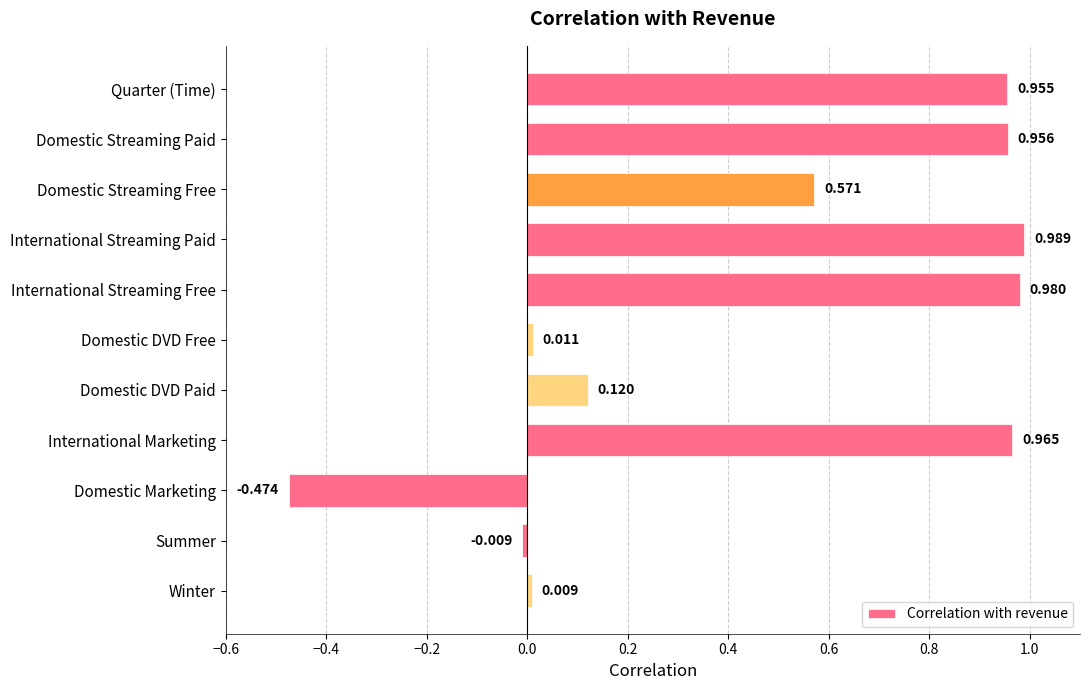

At which label is the value closest to 0?

Summer